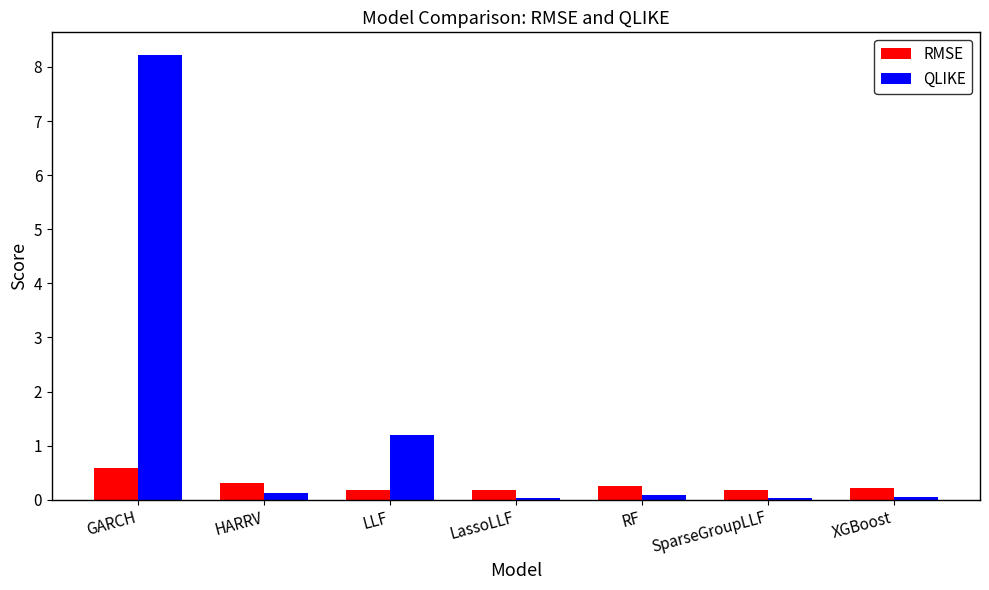

How many bars are there in total?

14